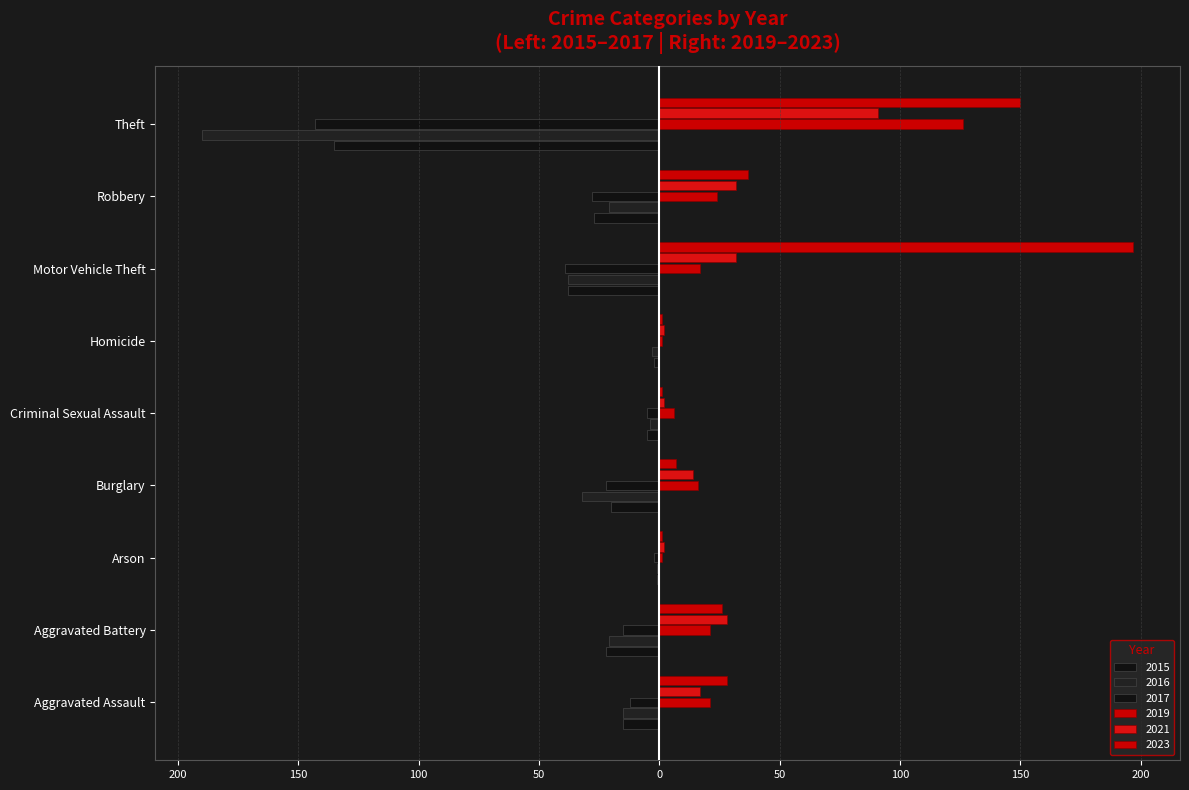

Reading left to right, what are all the values shown in this chart?

2015: Aggravated Assault=-15	Aggravated Battery=-22	Arson=-1	Burglary=-20	Criminal Sexual Assault=-5	Homicide=-2	Motor Vehicle Theft=-38	Robbery=-27	Theft=-135
2016: Aggravated Assault=-15	Aggravated Battery=-21	Arson=-1	Burglary=-32	Criminal Sexual Assault=-4	Homicide=-3	Motor Vehicle Theft=-38	Robbery=-21	Theft=-190
2019: Aggravated Assault=21	Aggravated Battery=21	Arson=1	Burglary=16	Criminal Sexual Assault=6	Homicide=1	Motor Vehicle Theft=17	Robbery=24	Theft=126
2023: Aggravated Assault=28	Aggravated Battery=26	Arson=1	Burglary=7	Criminal Sexual Assault=1	Homicide=1	Motor Vehicle Theft=197	Robbery=37	Theft=150
2021: Aggravated Assault=17	Aggravated Battery=28	Arson=2	Burglary=14	Criminal Sexual Assault=2	Homicide=2	Motor Vehicle Theft=32	Robbery=32	Theft=91
2017: Aggravated Assault=-12	Aggravated Battery=-15	Arson=-2	Burglary=-22	Criminal Sexual Assault=-5	Homicide=0	Motor Vehicle Theft=-39	Robbery=-28	Theft=-143